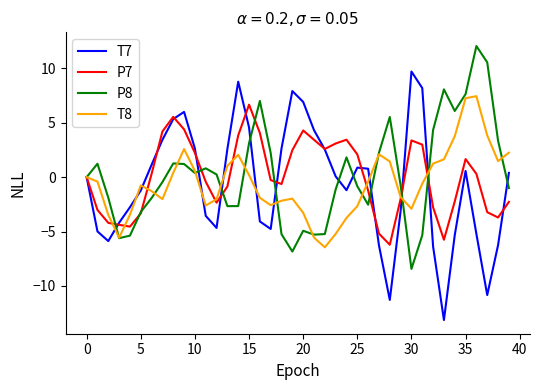

In P7, how many points are lower than both neighbors (excluding endpoints)?

7